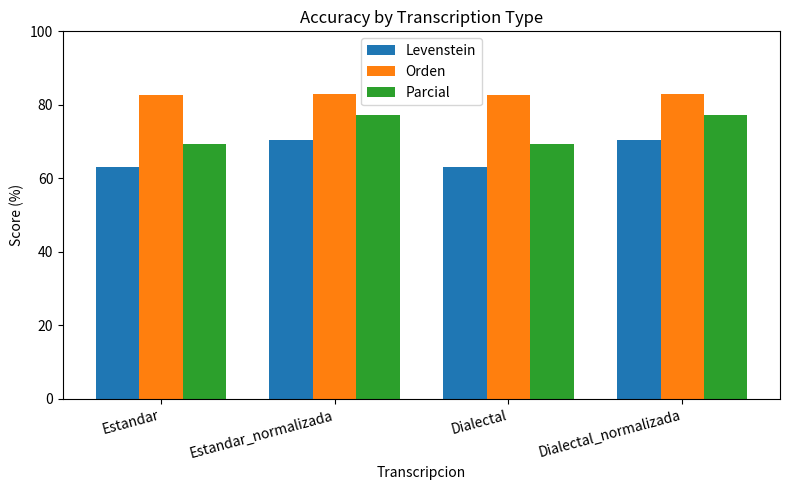

Is the value of Parcial at Estandar_normalizada greater than the value of Levenstein at Dialectal_normalizada?

Yes